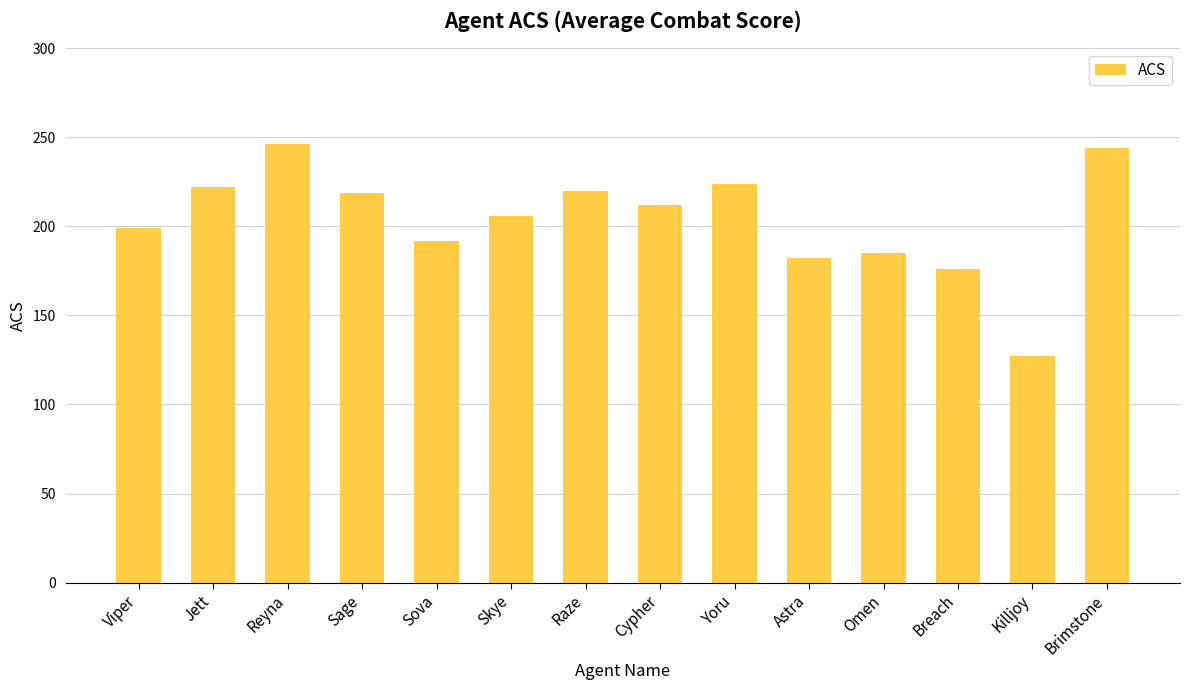

What is the value of the 10th bar from the left?

182